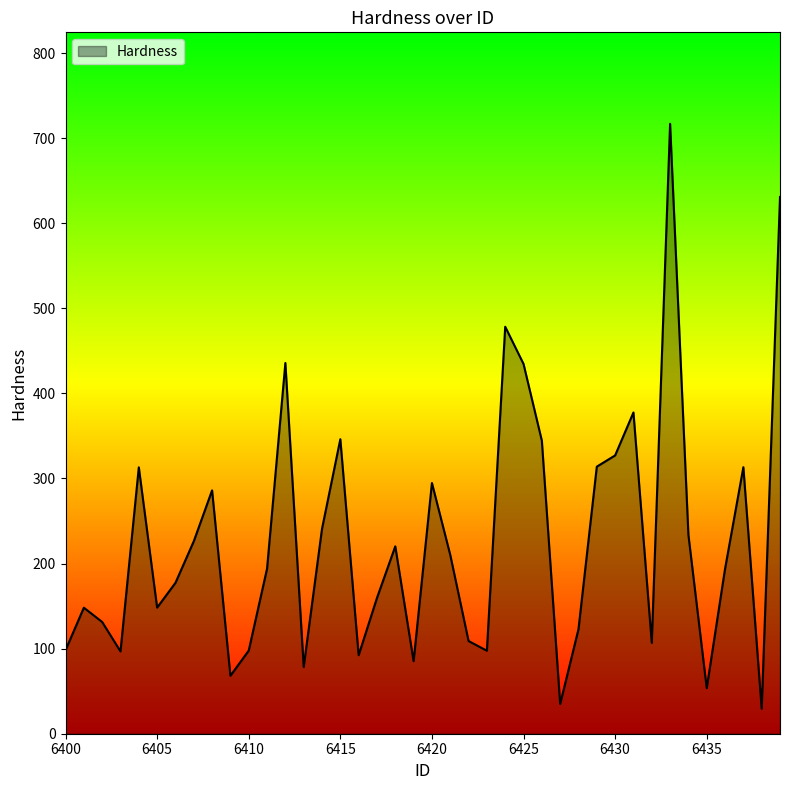

What is the greatest value displayed?

716.8